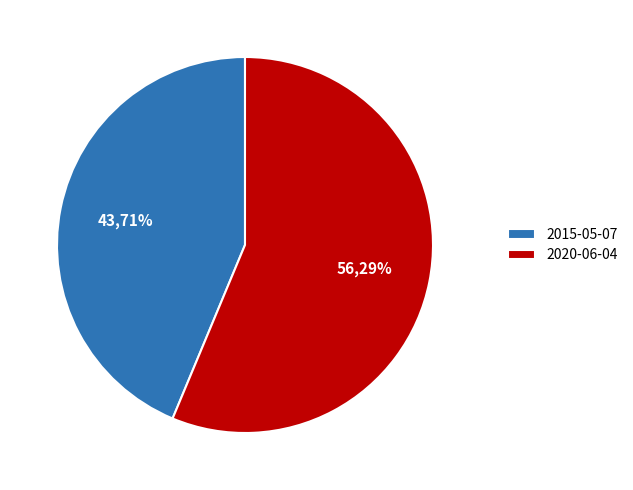

Is 2020-06-04T00:37:22Z the majority of the pie?

Yes